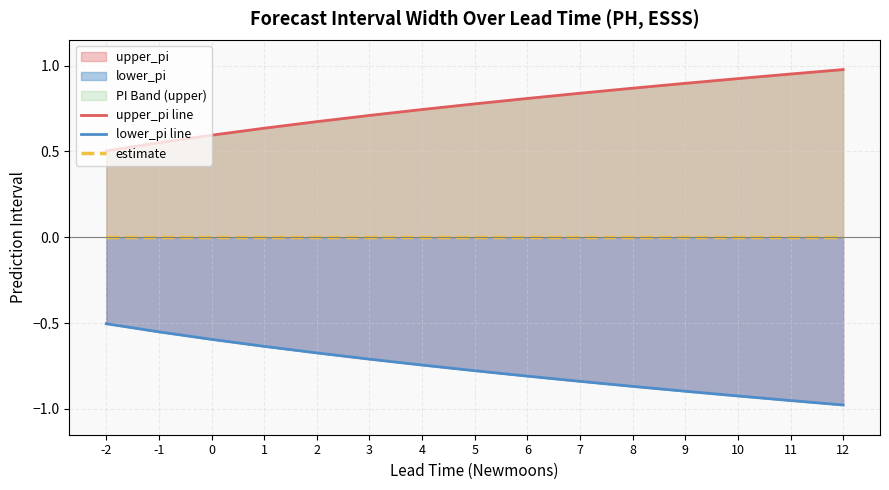

Reading left to right, what are all the values shown in this chart?

upper_pi line: -2=0.5	-1=0.6	0=0.6	1=0.6	2=0.7	3=0.7	4=0.7	5=0.8	6=0.8	7=0.8	8=0.9	9=0.9	10=0.9	11=1.0	12=1.0
lower_pi line: -2=-0.5	-1=-0.6	0=-0.6	1=-0.6	2=-0.7	3=-0.7	4=-0.7	5=-0.8	6=-0.8	7=-0.8	8=-0.9	9=-0.9	10=-0.9	11=-1.0	12=-1.0
estimate: -2=0.0	-1=0.0	0=0.0	1=0.0	2=0.0	3=0.0	4=0.0	5=0.0	6=0.0	7=0.0	8=0.0	9=0.0	10=0.0	11=0.0	12=0.0